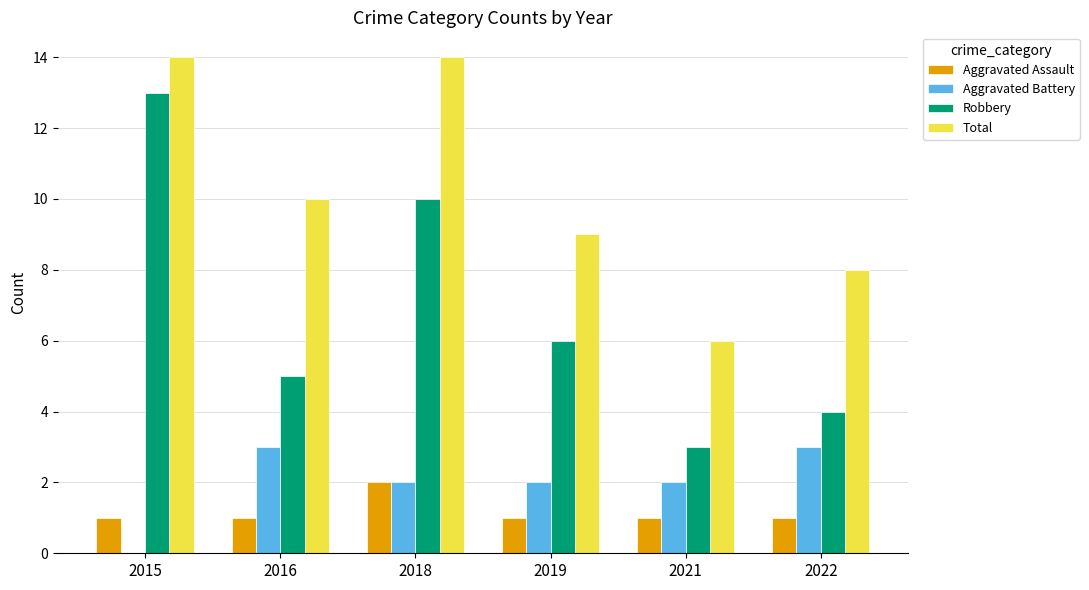

What is the sum of all Robbery values?

41